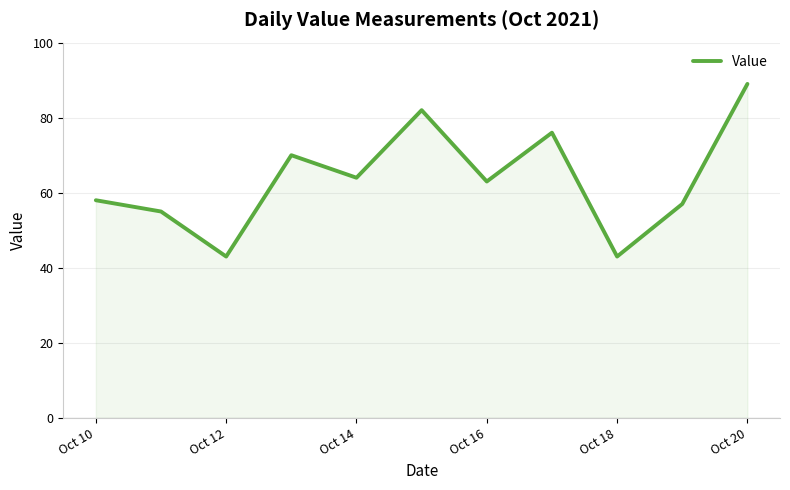

What is the minimum value shown in the chart?

43